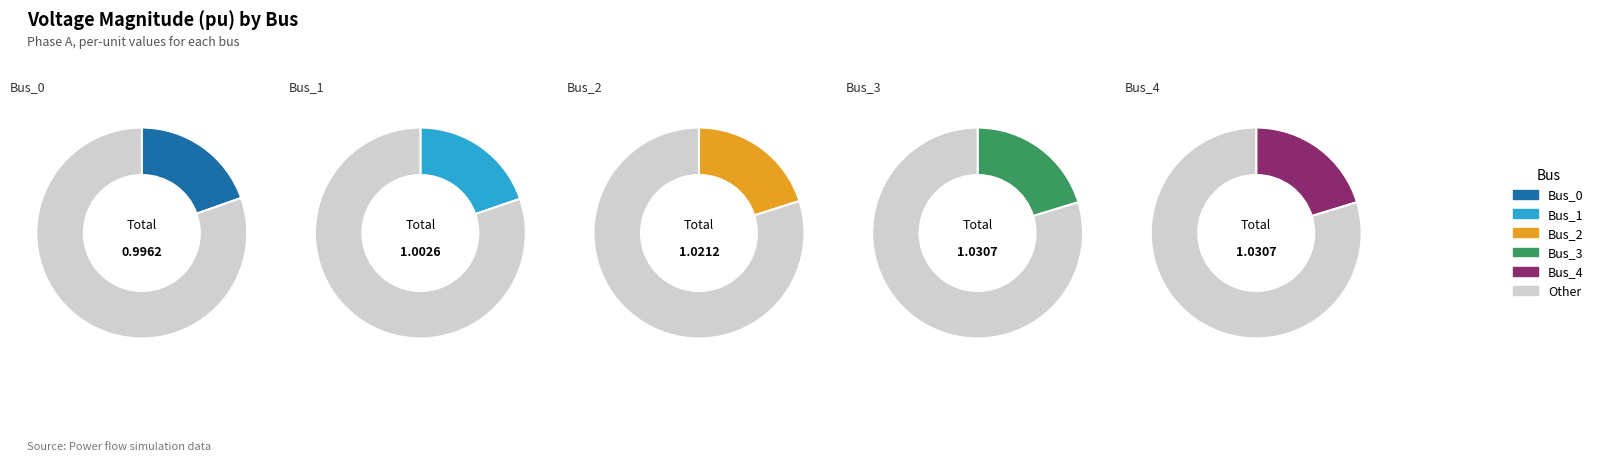

Which slice is the largest?

Bus_3